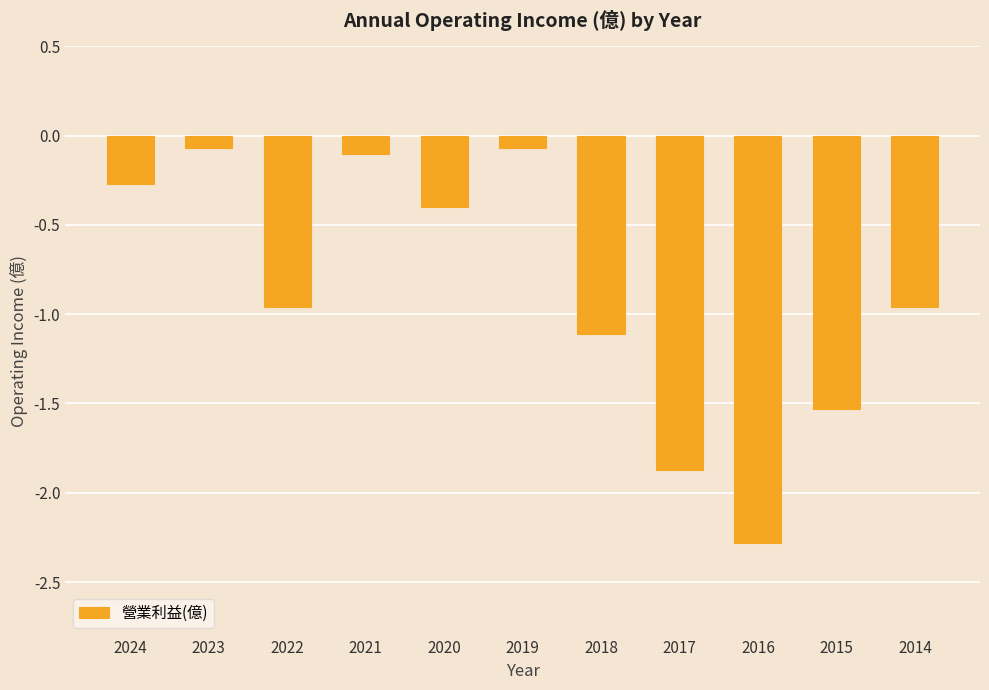

What is the value of the 9th bar from the left?

-2.3